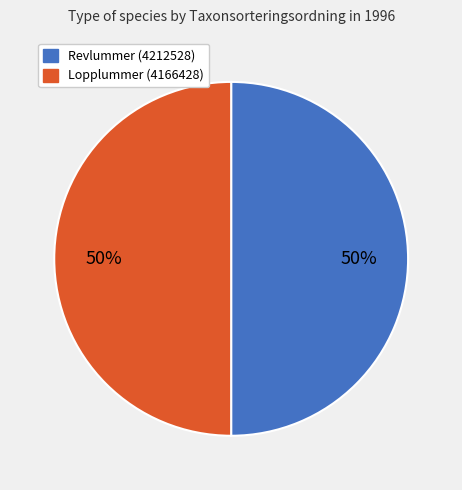

To the nearest percent, what portion does Revlummer (4212528) represent?

50%